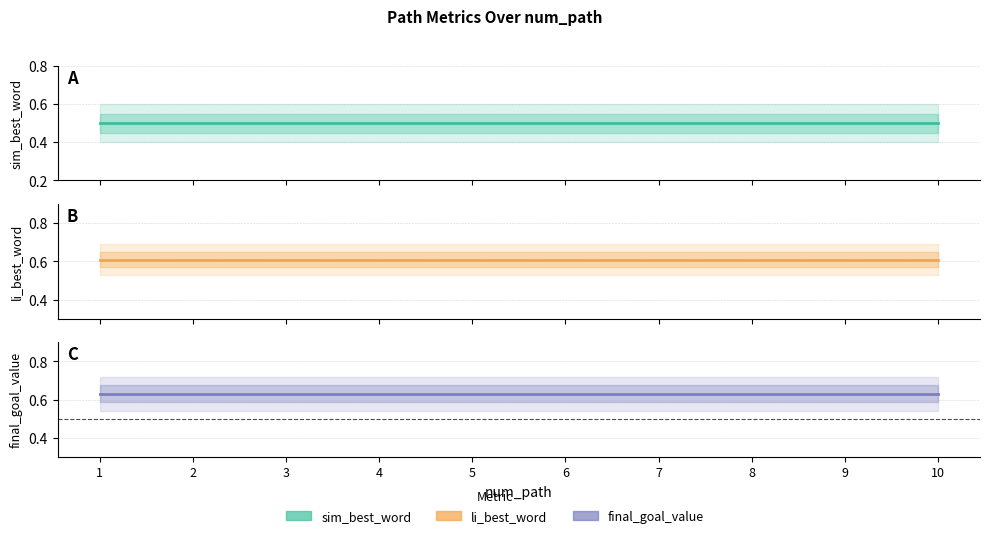

At which category does the chart reach its minimum across all series?

1